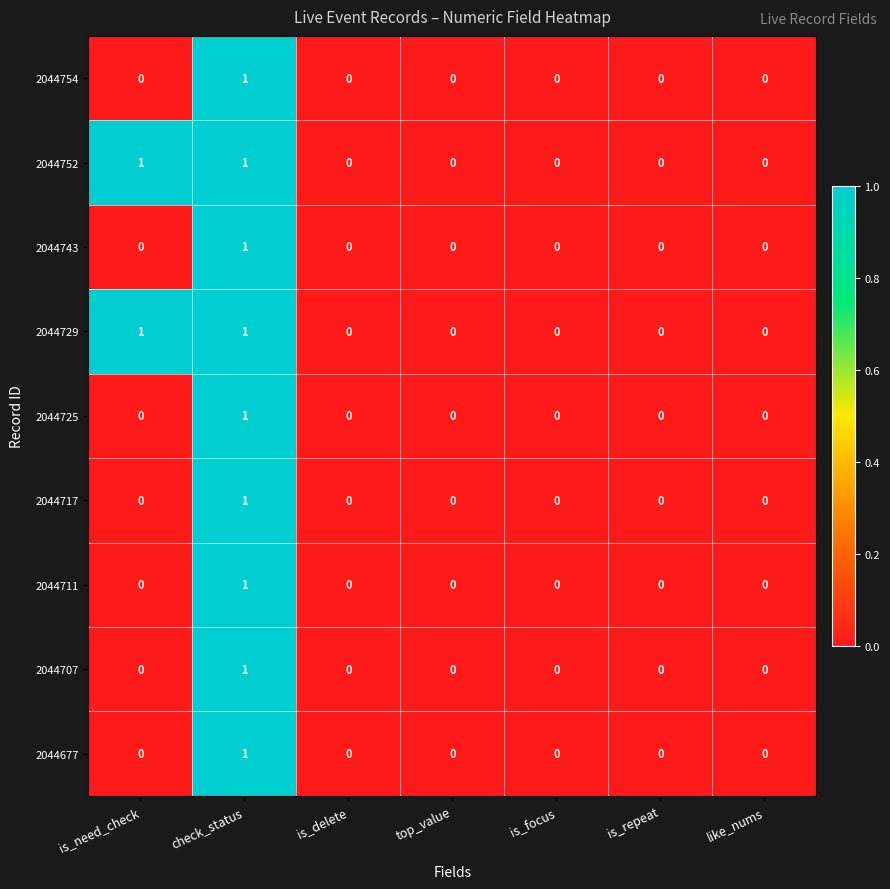

At which category is the sum across all series the highest?

check_status